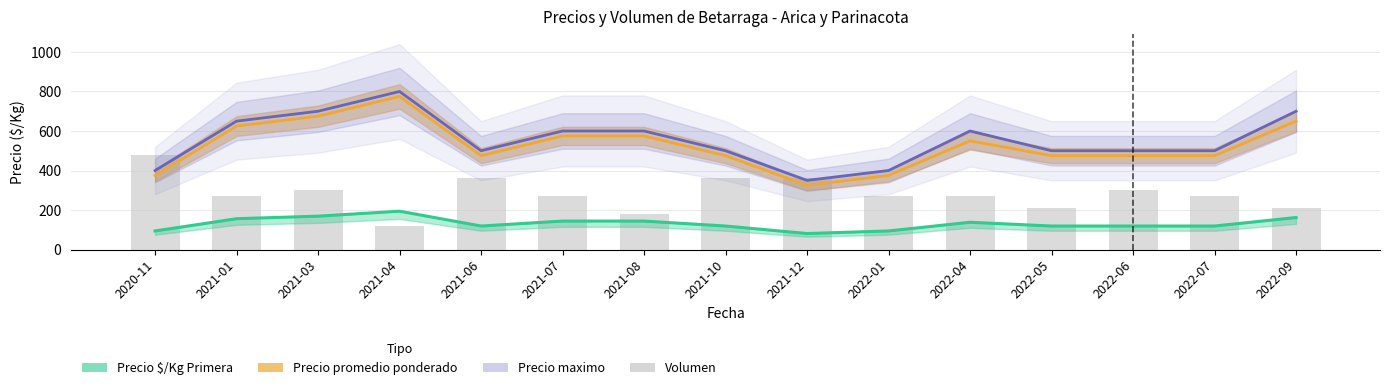

Read the Precio promedio ponderado value at 2021-12, to the nearest 10.

320